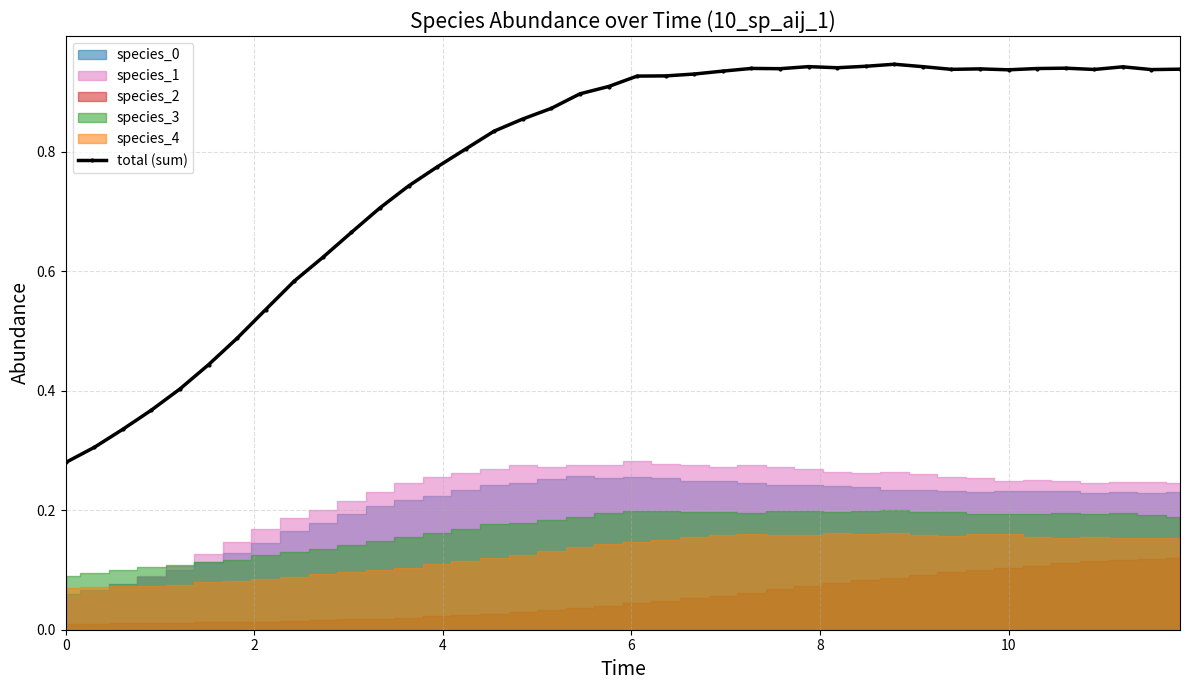

True or false: the data shows 0.9 at 7.

False